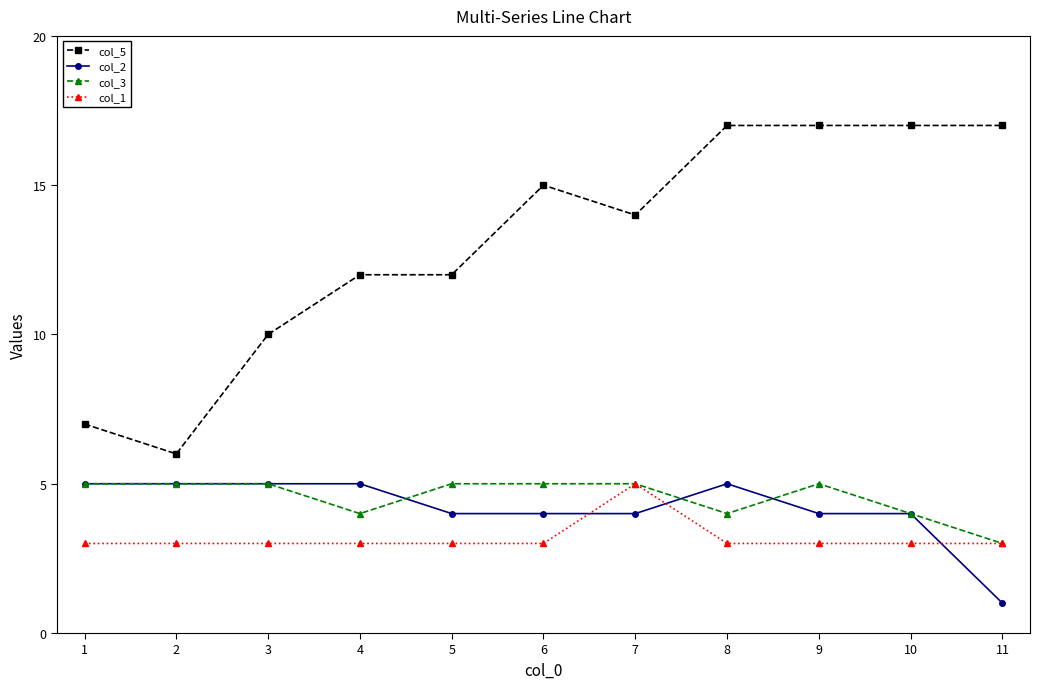

What is the difference between the highest and lowest values at 8?

14